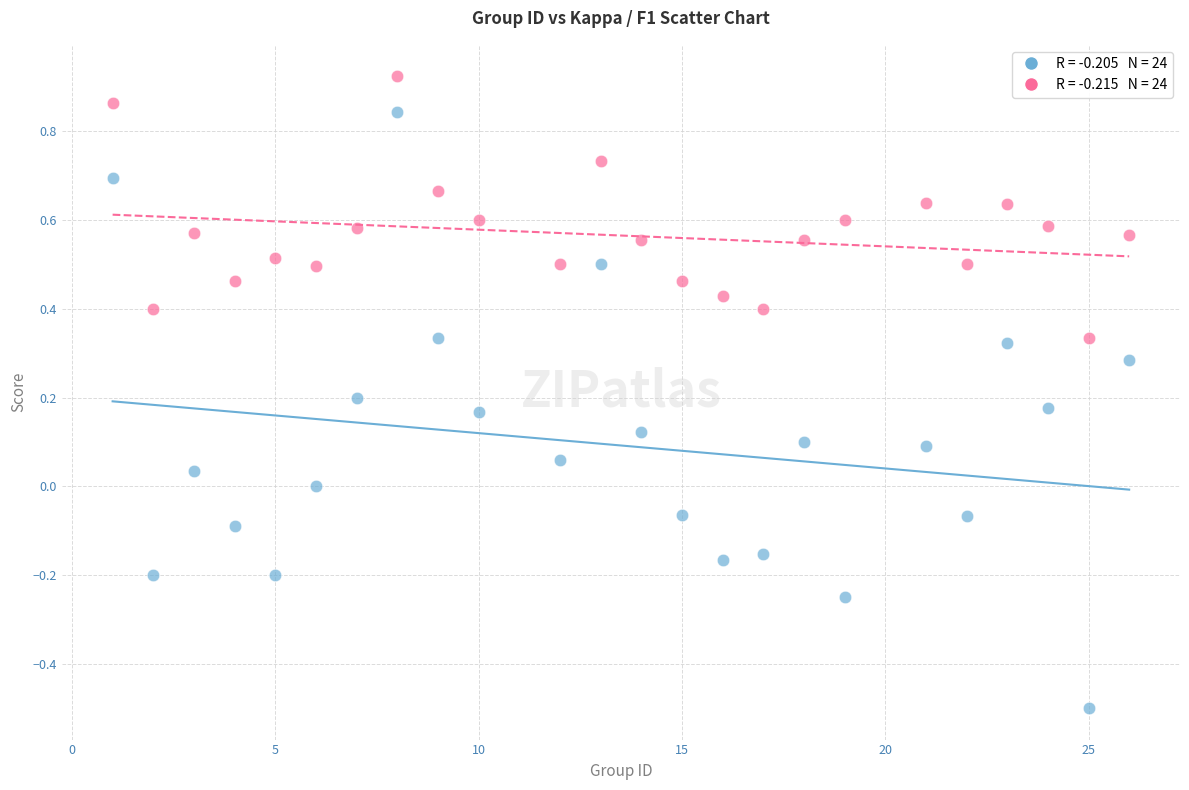

Across all data points, what is the range of Y values (max minus min)?

1.4